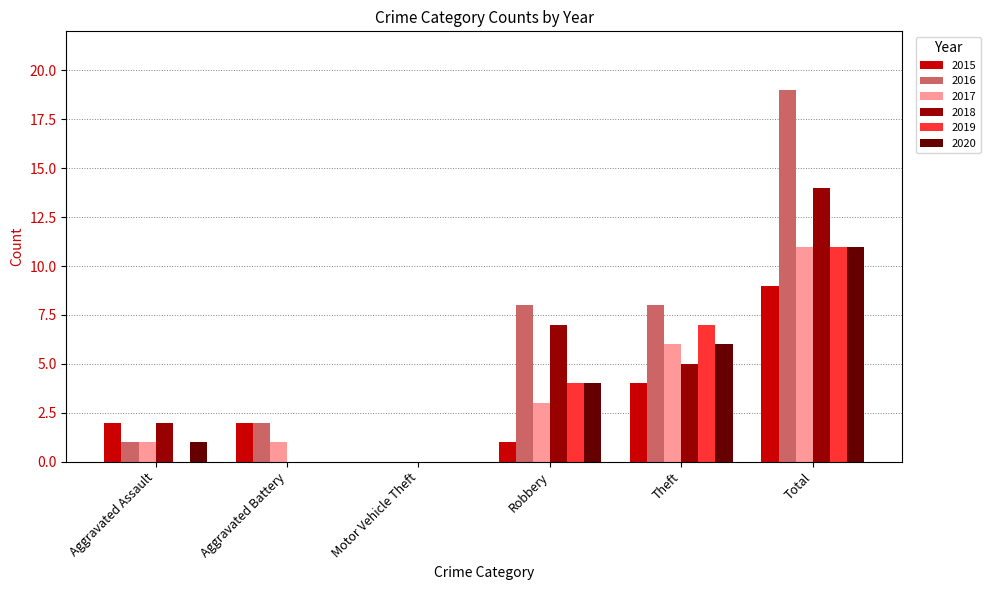

Where is 2015 nearest to the value 4?

Theft